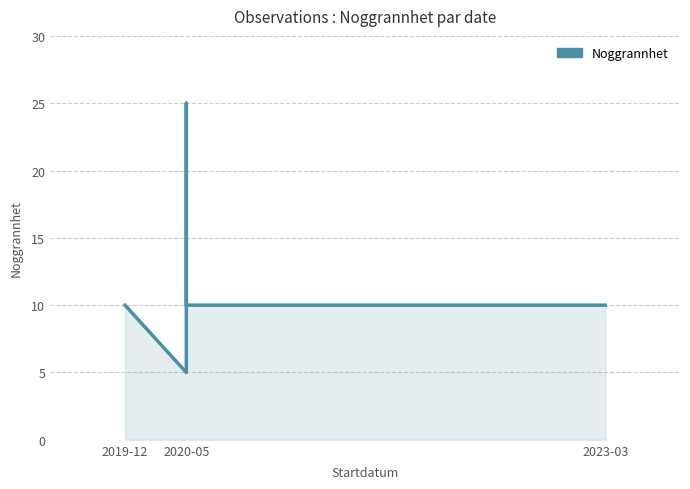

Where is the first local maximum?

2020-05